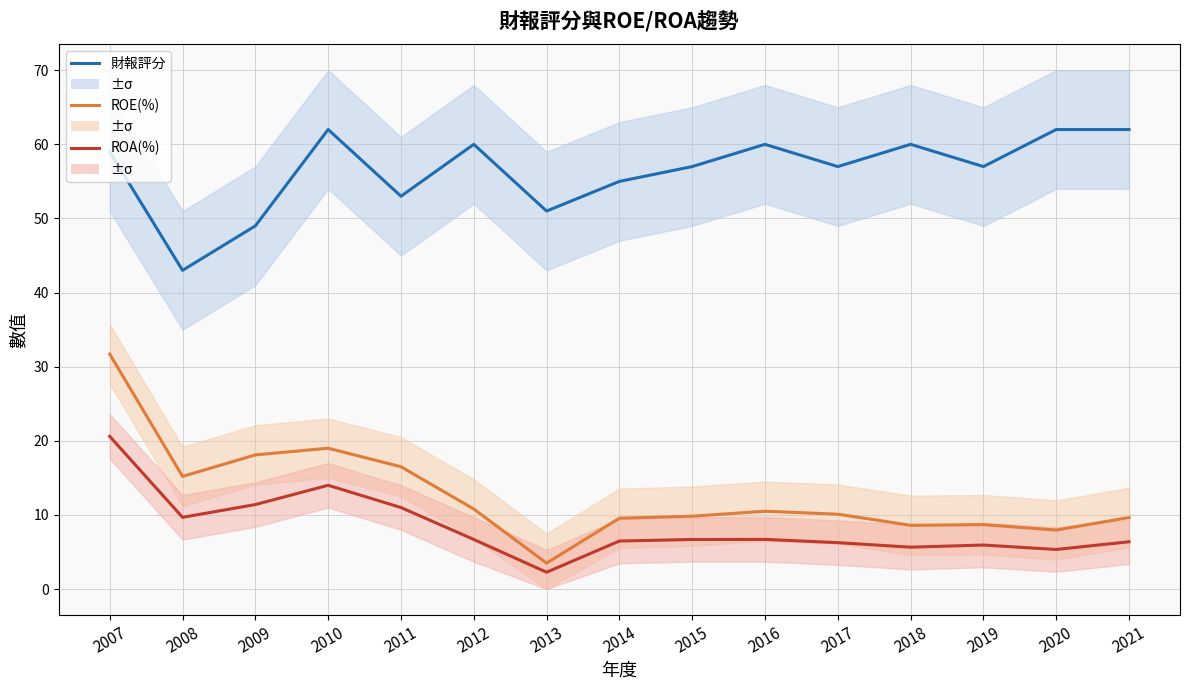

At which category is the sum across all series the highest?

2007